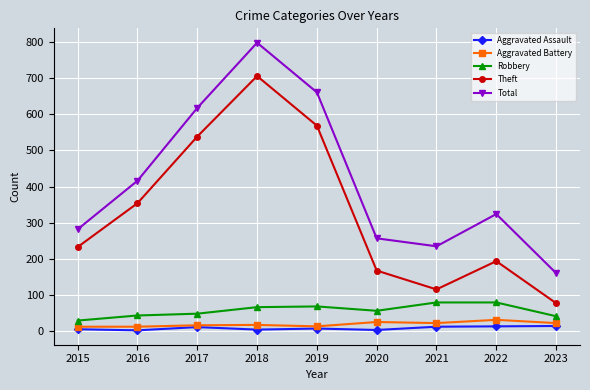

What is the difference between the maximum and minimum values in the Robbery series?

50